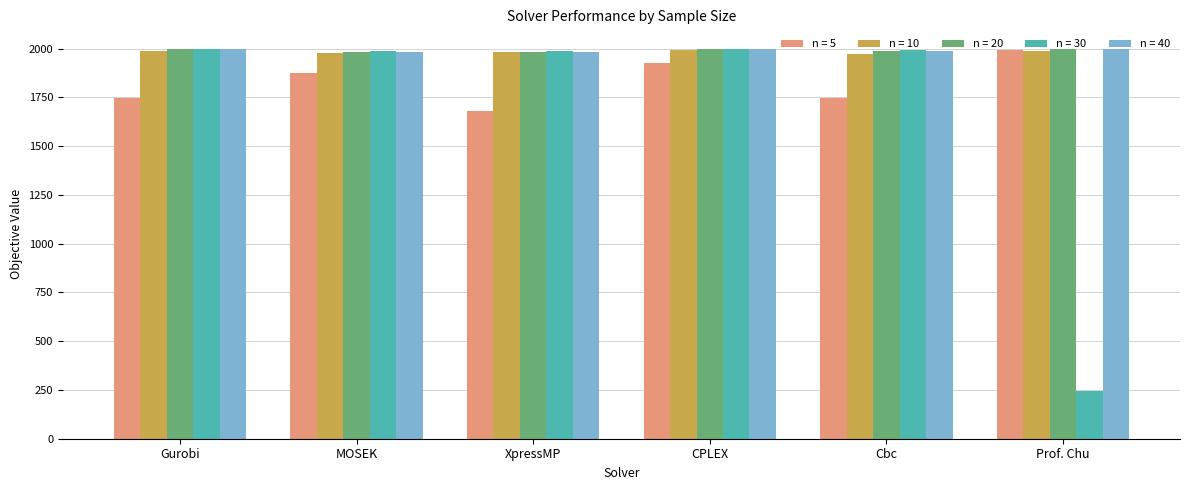

What is the value of the n = 10 bar at the 4th from the left?

1992.0